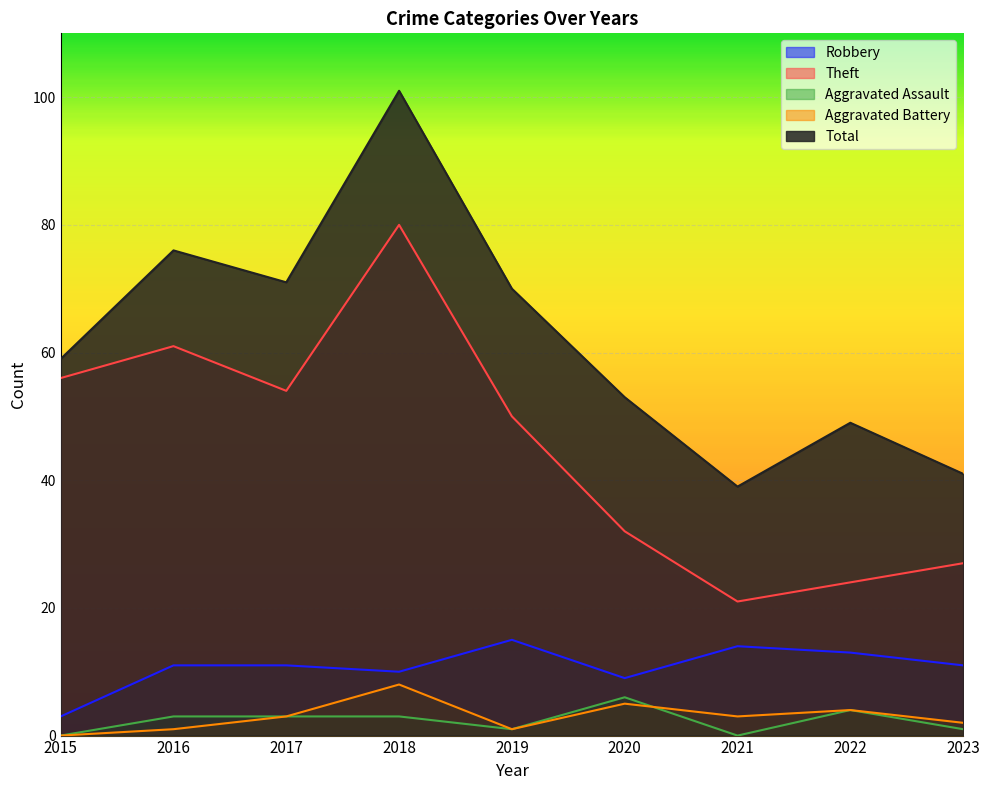

How many lines are shown in the chart?

5